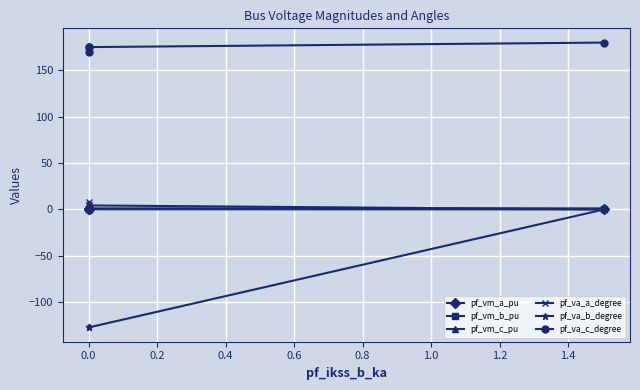

True or false: pf_va_b_degree and pf_vm_a_pu intersect in this chart.

False